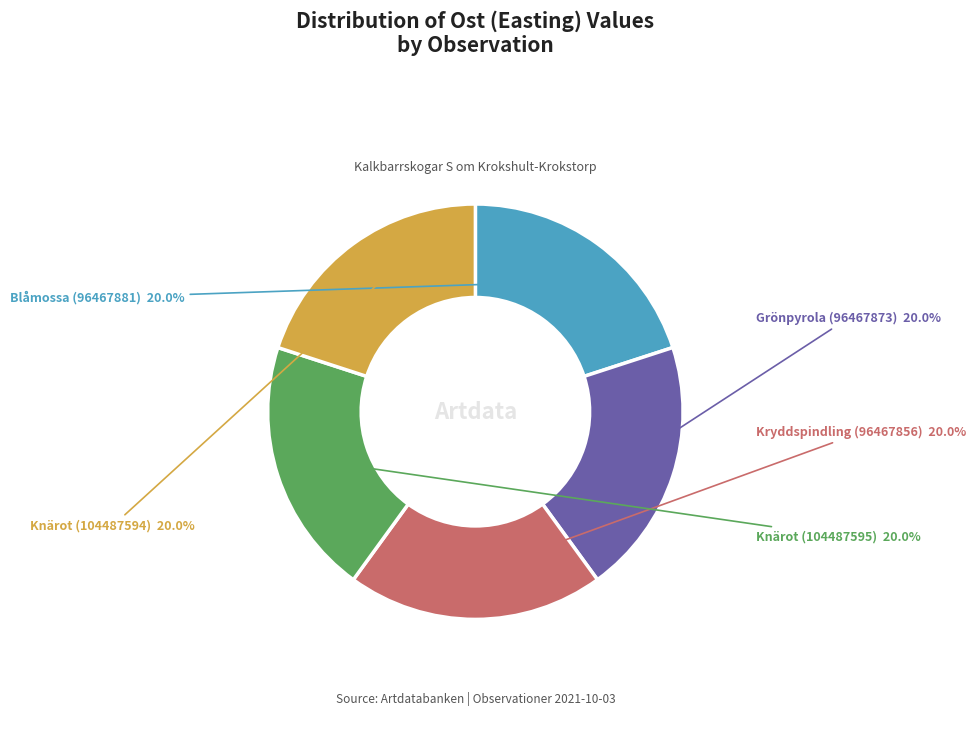

Does any single category account for the majority?

No